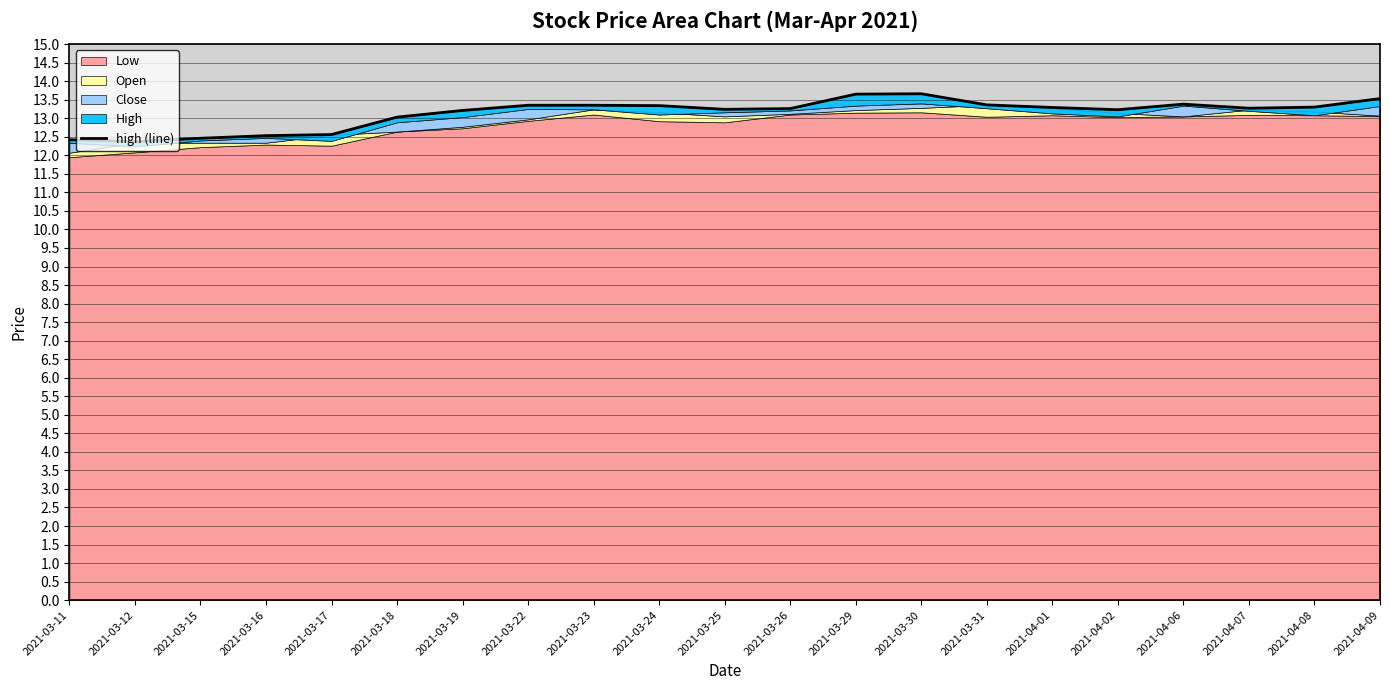

Does the chart have visible grid lines?

Yes